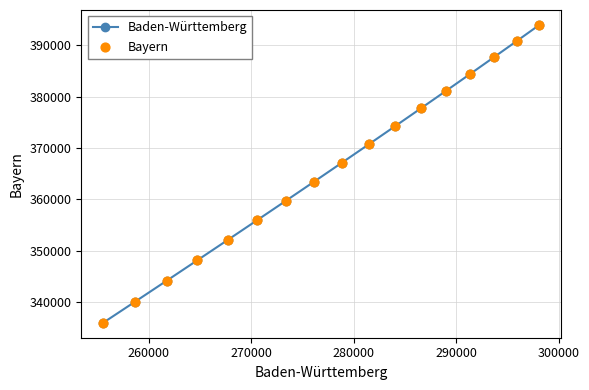

What is the average value?

366320.5